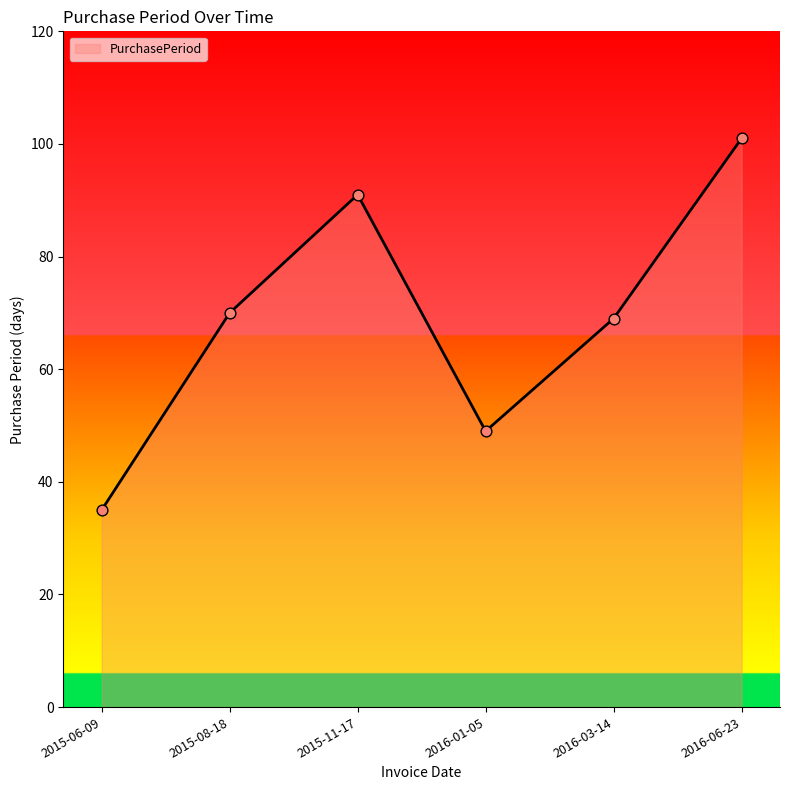

What is the change in value from 2015-06-09 to 2015-08-18?

+35